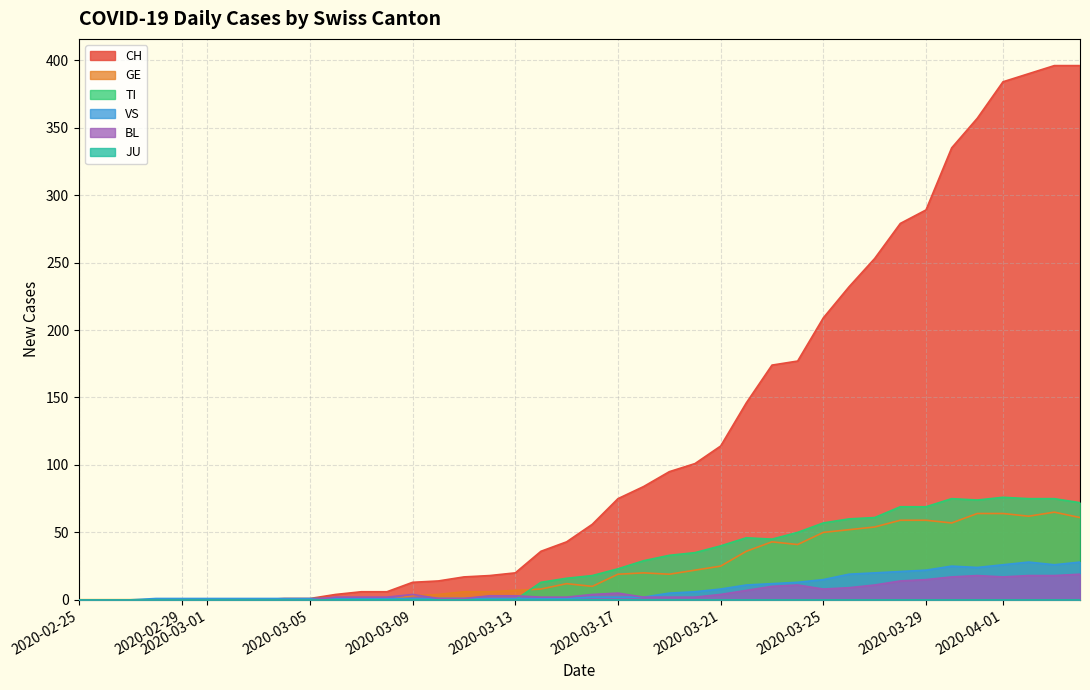

Which series has the widest spread of values?

CH